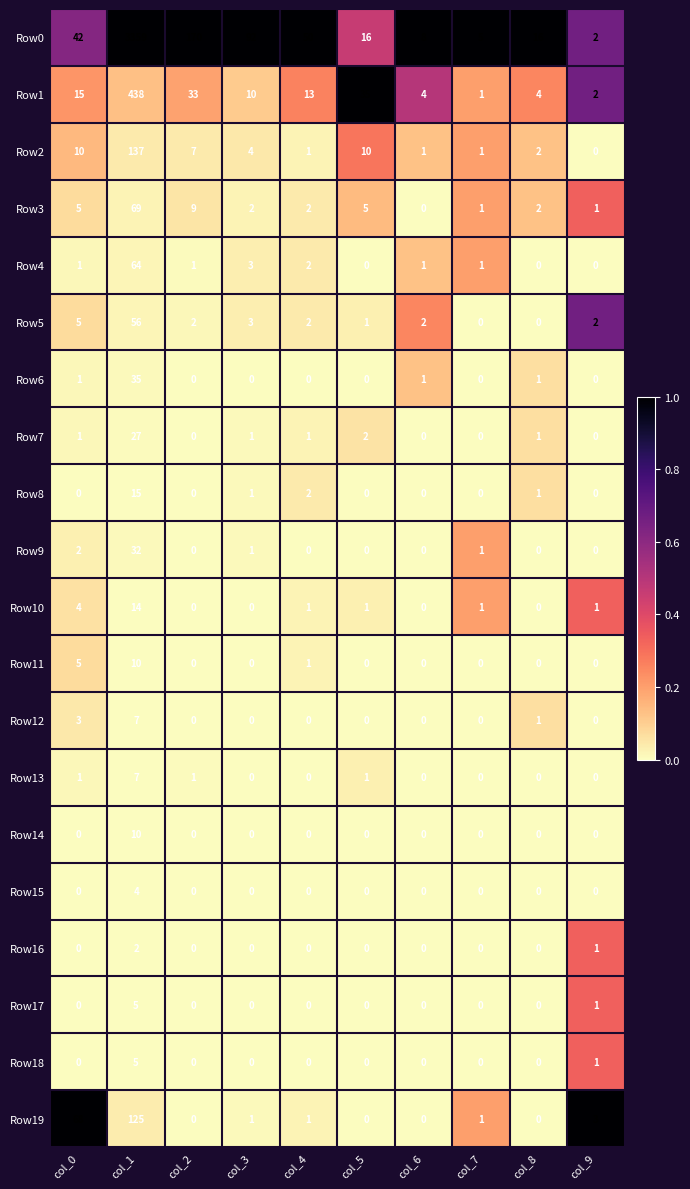

At which label does Row19 reach its peak?

col_1